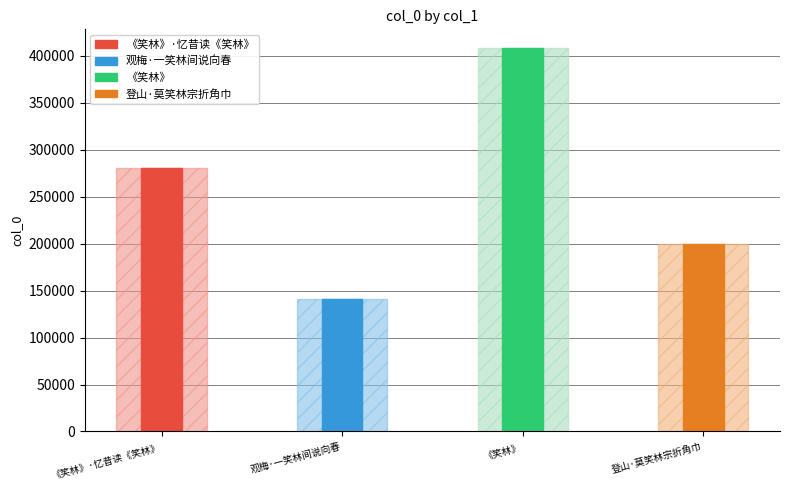

At which label does the data first exceed 280133?

《笑林》